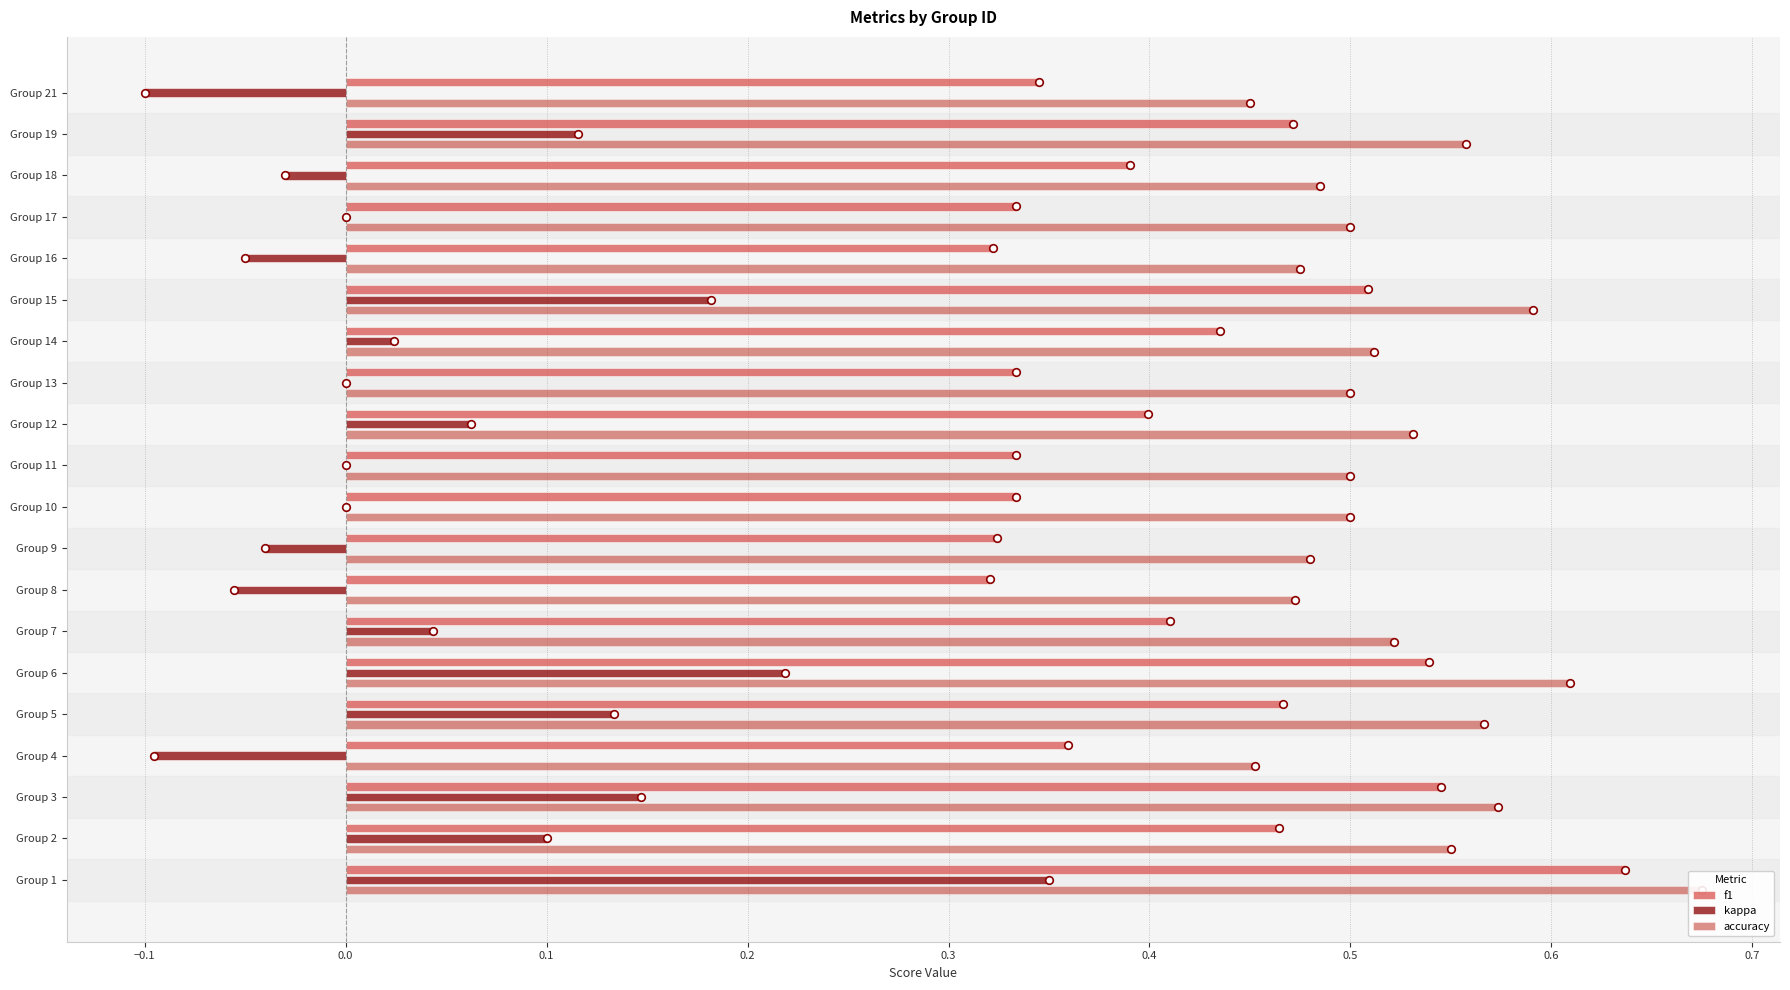

Which series has the widest spread of Y values?

kappa